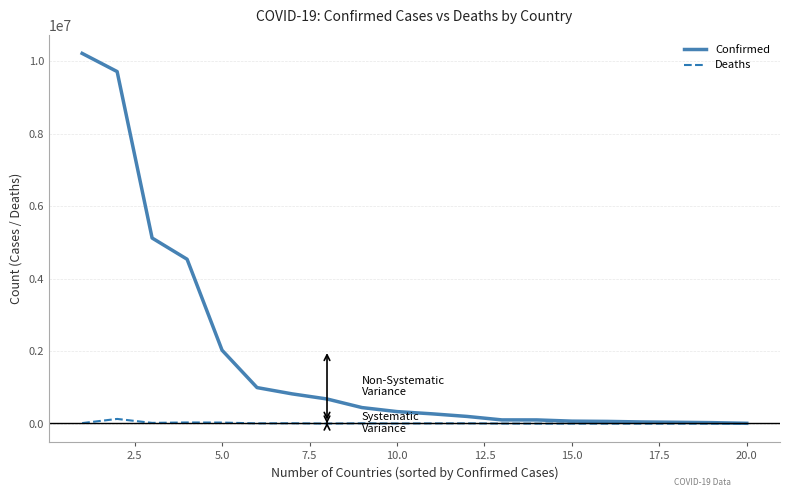

Rank the series by their average value, from lowest to highest.

Deaths, Confirmed